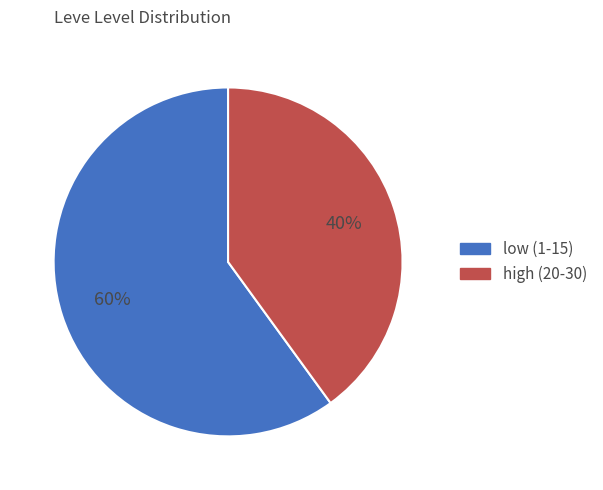

True or false: high (20-30) accounts for 26% of the total.

False